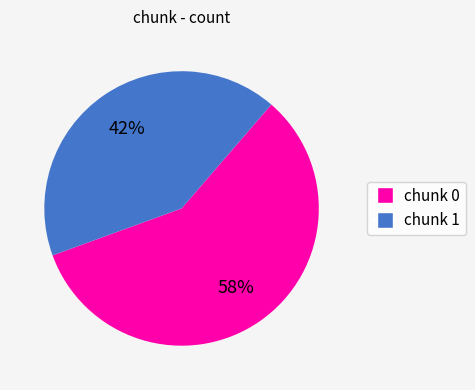

To the nearest percent, what is the combined percentage of chunk 0 and chunk 1?

100%